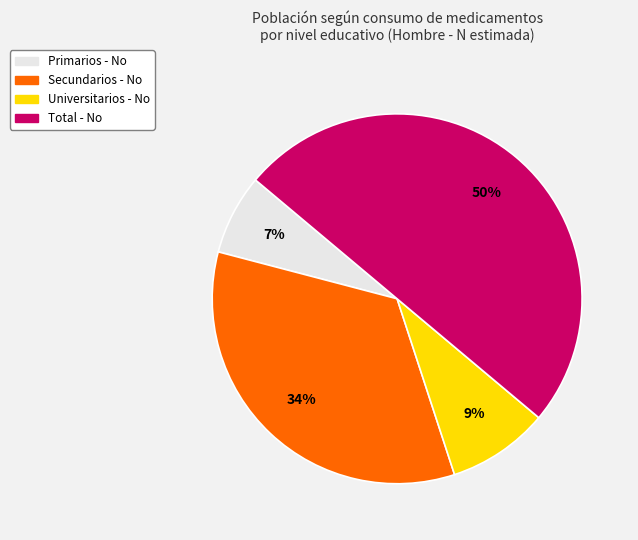

Do Secundarios - No and Total - No together represent more than half of the pie?

Yes